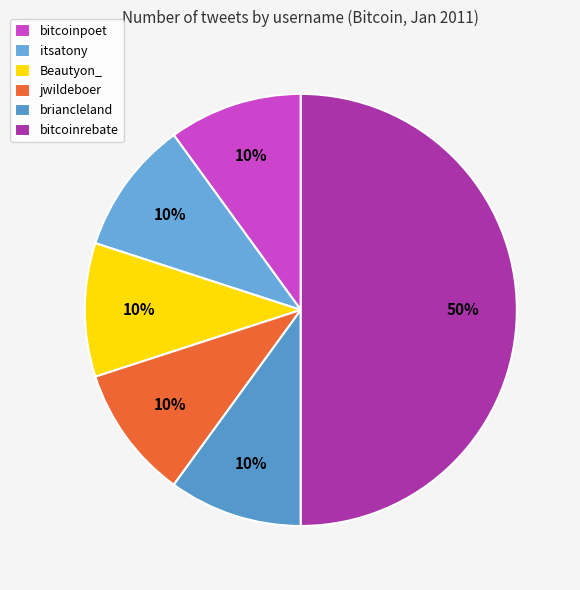

Which slice is the smallest?

bitcoinpoet